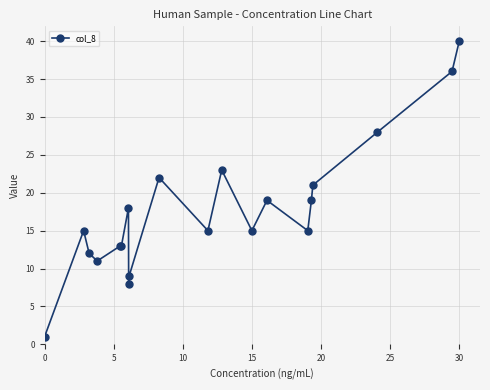

True or false: there are more than 1 points higher than both neighbors.

True